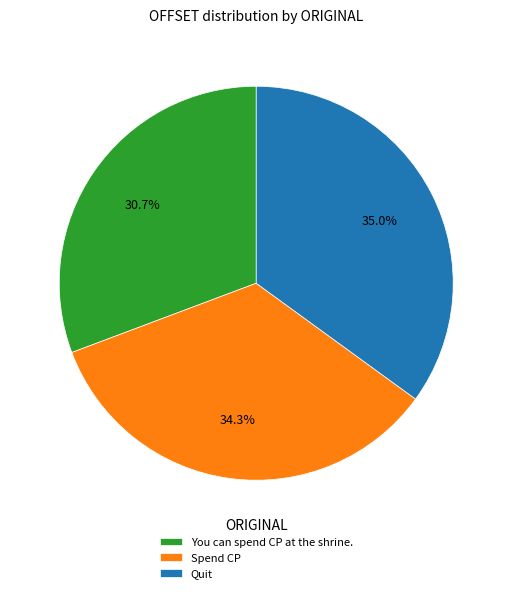

Which slice is the largest?

Quit